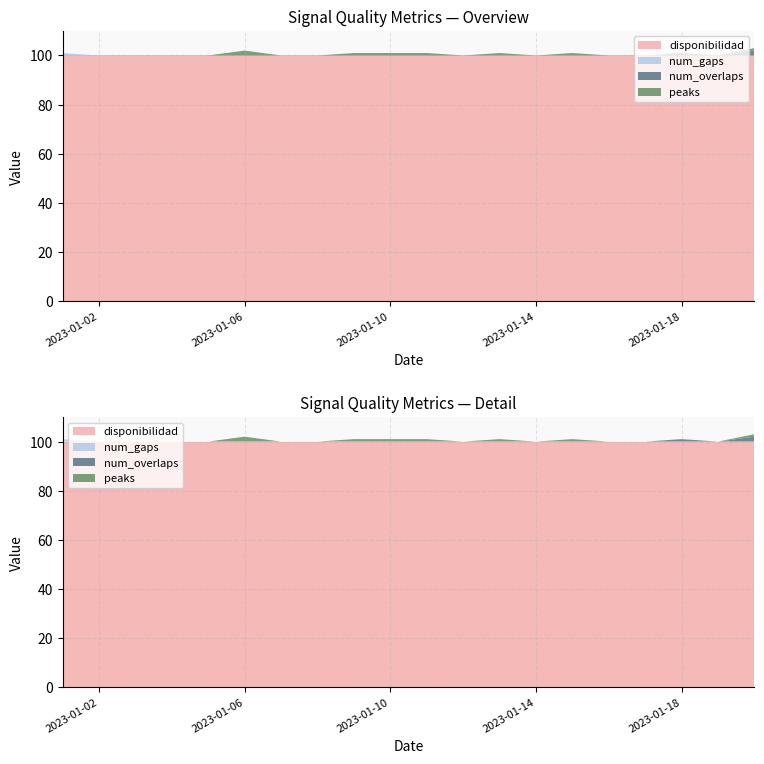

Reading left to right, what are all the values shown in this chart?

disponibilidad: 2023-01-01=100	2023-01-02=100	2023-01-03=100	2023-01-04=100	2023-01-05=100	2023-01-06=100	2023-01-07=100	2023-01-08=100	2023-01-09=100	2023-01-10=100	2023-01-11=100	2023-01-12=100	2023-01-13=100	2023-01-14=100	2023-01-15=100	2023-01-16=100	2023-01-17=100	2023-01-18=100	2023-01-19=100	2023-01-20=100
num_gaps: 2023-01-01=1	2023-01-02=0	2023-01-03=0	2023-01-04=0	2023-01-05=0	2023-01-06=0	2023-01-07=0	2023-01-08=0	2023-01-09=0	2023-01-10=0	2023-01-11=0	2023-01-12=0	2023-01-13=0	2023-01-14=0	2023-01-15=0	2023-01-16=0	2023-01-17=0	2023-01-18=0	2023-01-19=0	2023-01-20=0
num_overlaps: 2023-01-01=0	2023-01-02=0	2023-01-03=0	2023-01-04=0	2023-01-05=0	2023-01-06=0	2023-01-07=0	2023-01-08=0	2023-01-09=0	2023-01-10=0	2023-01-11=0	2023-01-12=0	2023-01-13=0	2023-01-14=0	2023-01-15=0	2023-01-16=0	2023-01-17=0	2023-01-18=1	2023-01-19=0	2023-01-20=2
peaks: 2023-01-01=0	2023-01-02=0	2023-01-03=0	2023-01-04=0	2023-01-05=0	2023-01-06=2	2023-01-07=0	2023-01-08=0	2023-01-09=1	2023-01-10=1	2023-01-11=1	2023-01-12=0	2023-01-13=1	2023-01-14=0	2023-01-15=1	2023-01-16=0	2023-01-17=0	2023-01-18=0	2023-01-19=0	2023-01-20=1